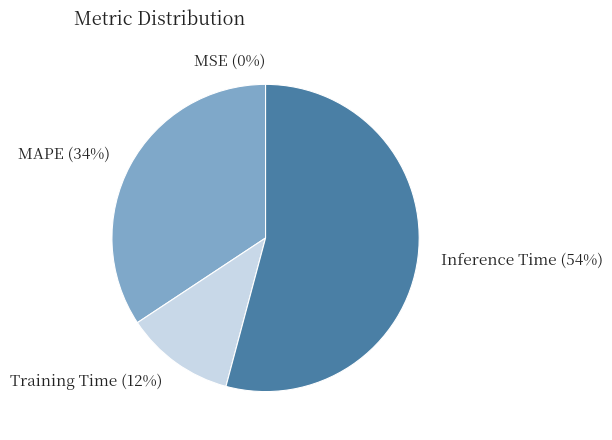

To the nearest percent, what percentage of the pie is Inference Time?

54%